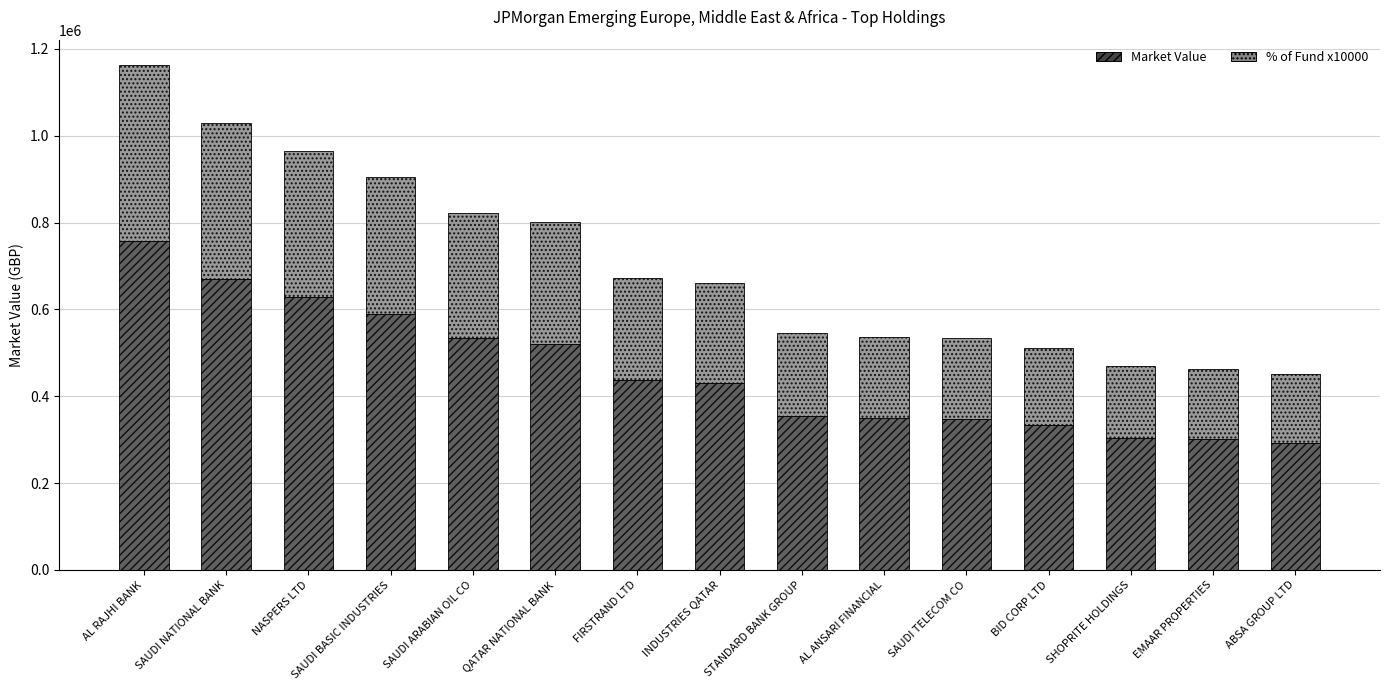

How many categories are shown in the chart?

15